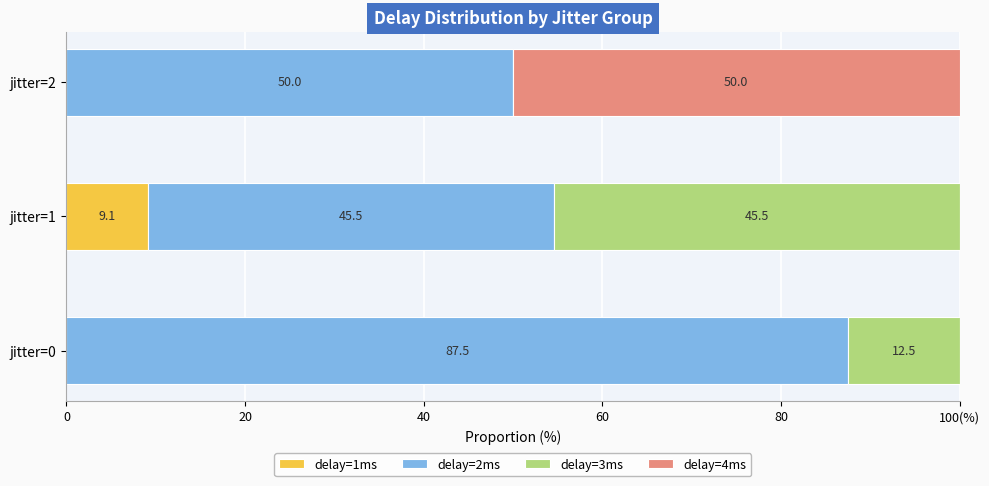

Which series has the largest total across all categories?

delay=2ms